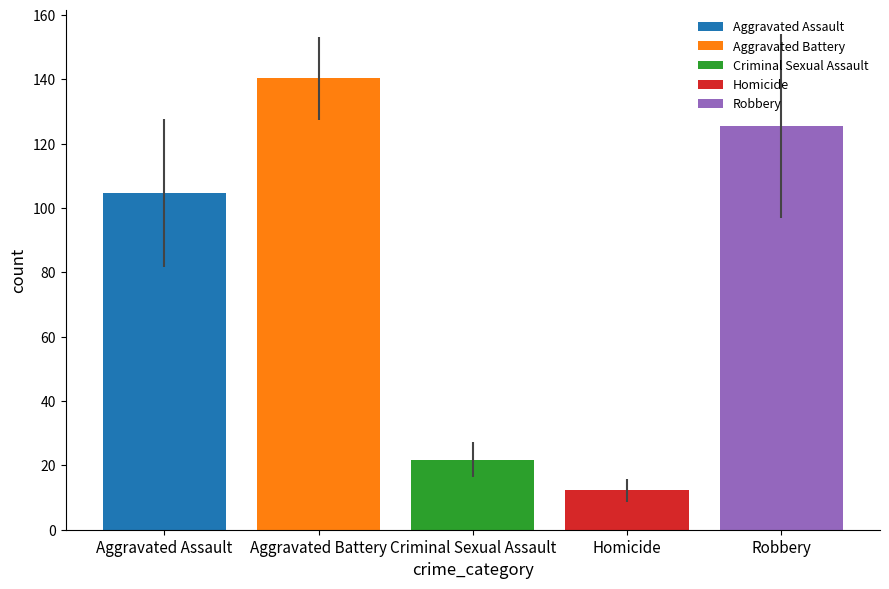

Which series has the largest range (max minus min)?

Aggravated Assault